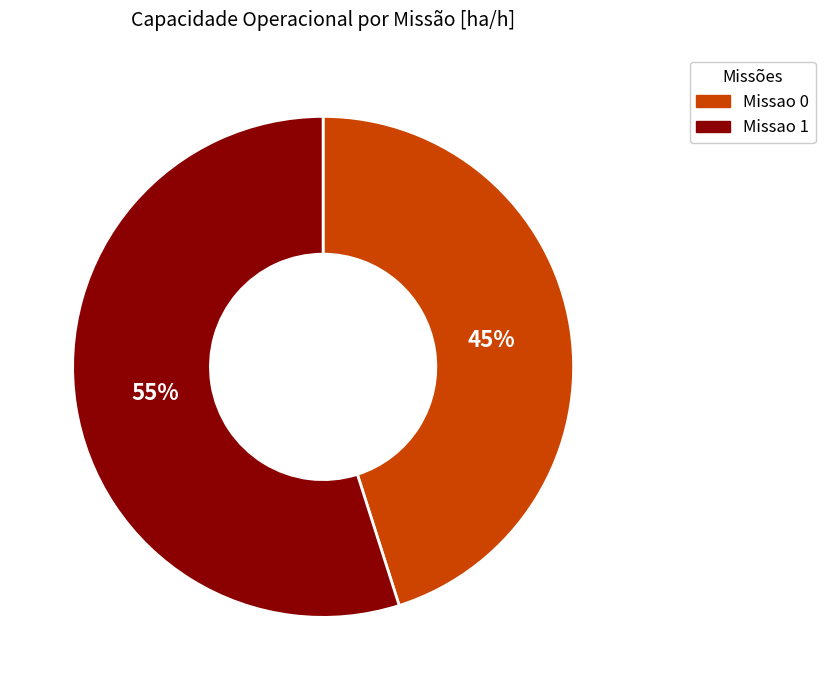

Combined, do Missao 0 and Missao 1 account for over 50%?

Yes